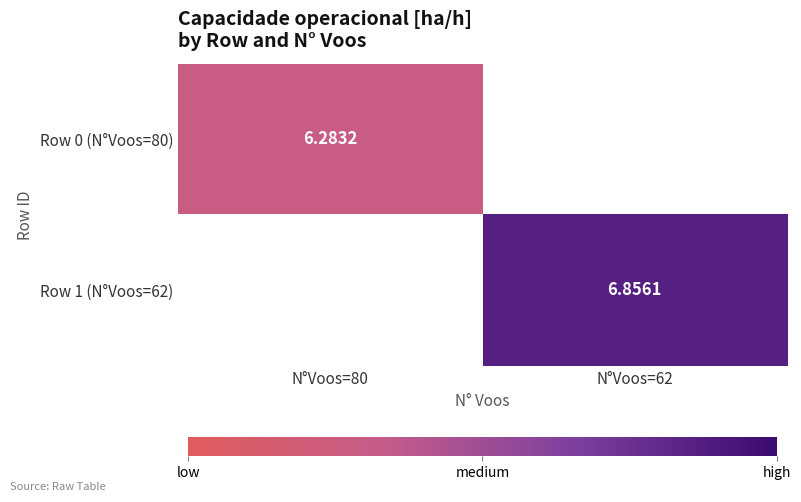

At N°Voos=80, list the series in order from largest to smallest.

Row 0 (N°Voos=80), Row 1 (N°Voos=62)